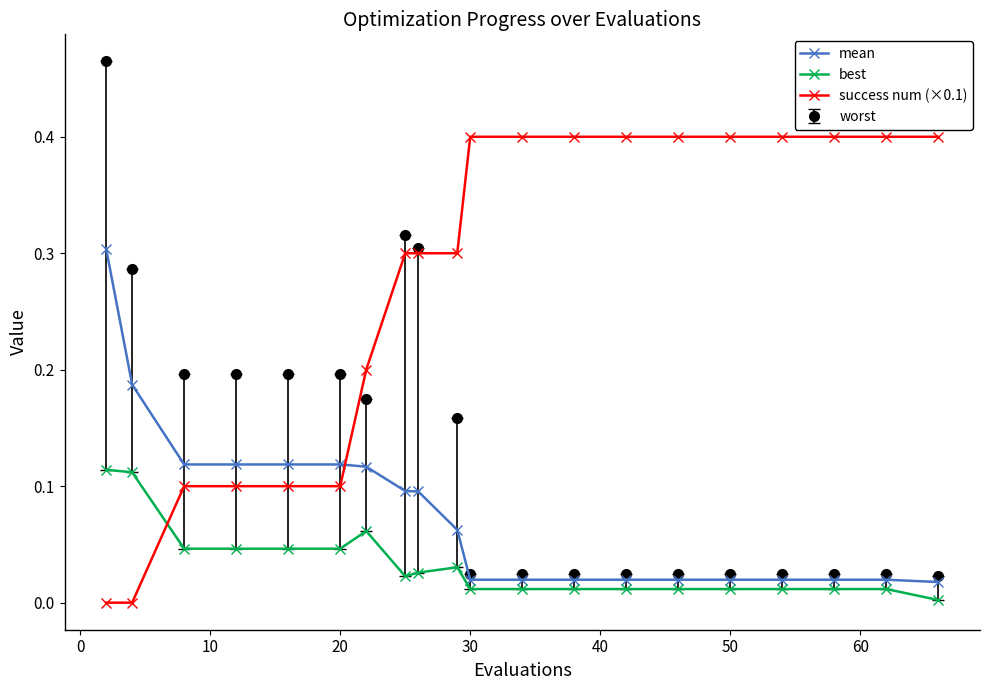

List the series in order of their peak value, highest first.

worst, success num (×0.1), mean, best